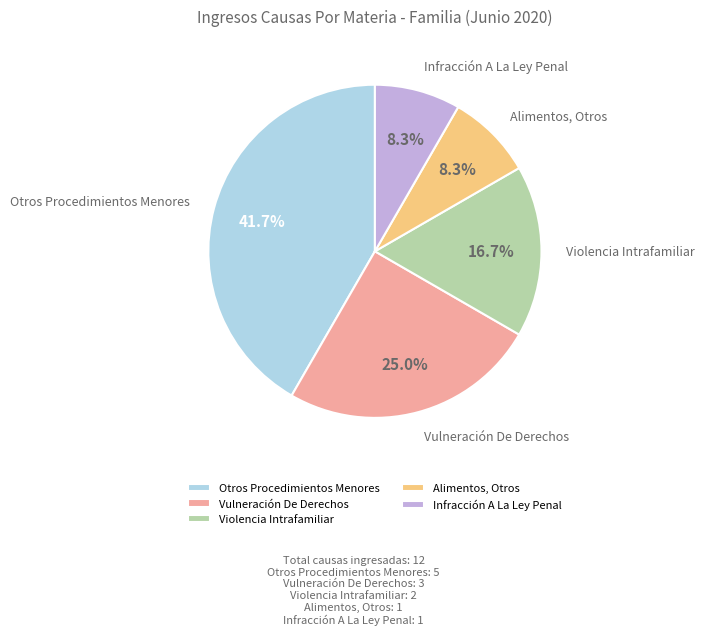

To the nearest percent, what portion does Alimentos, Otros represent?

8%